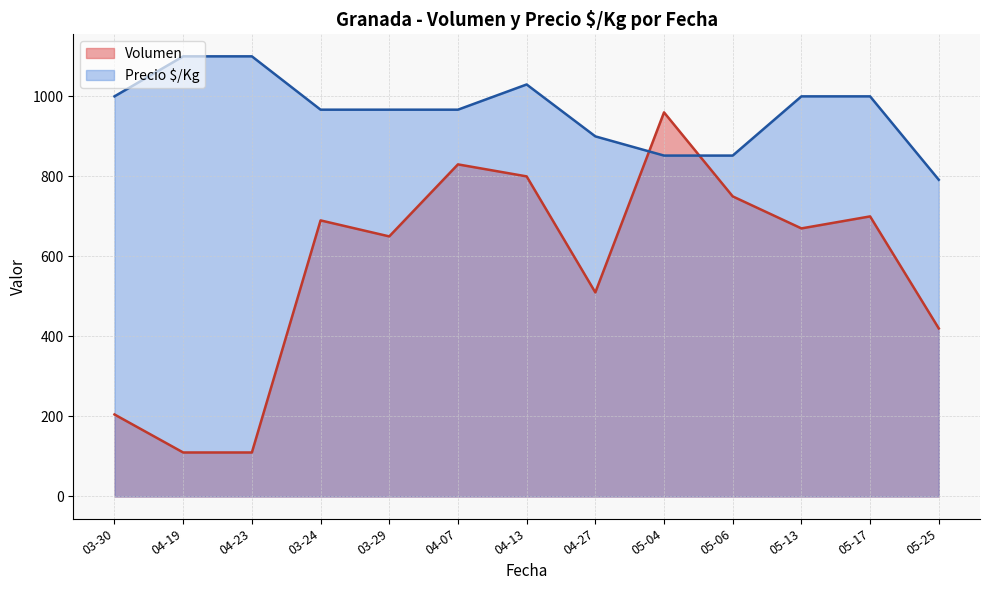

List the series in order of their peak value, highest first.

Precio $/Kg, Volumen